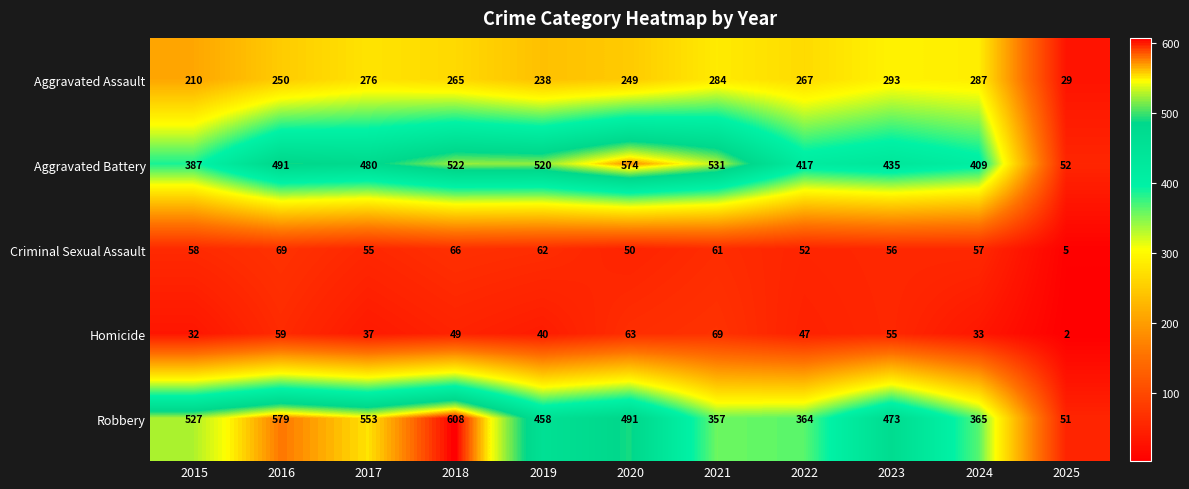

What is the spread (max minus min) of values at 2025?

50